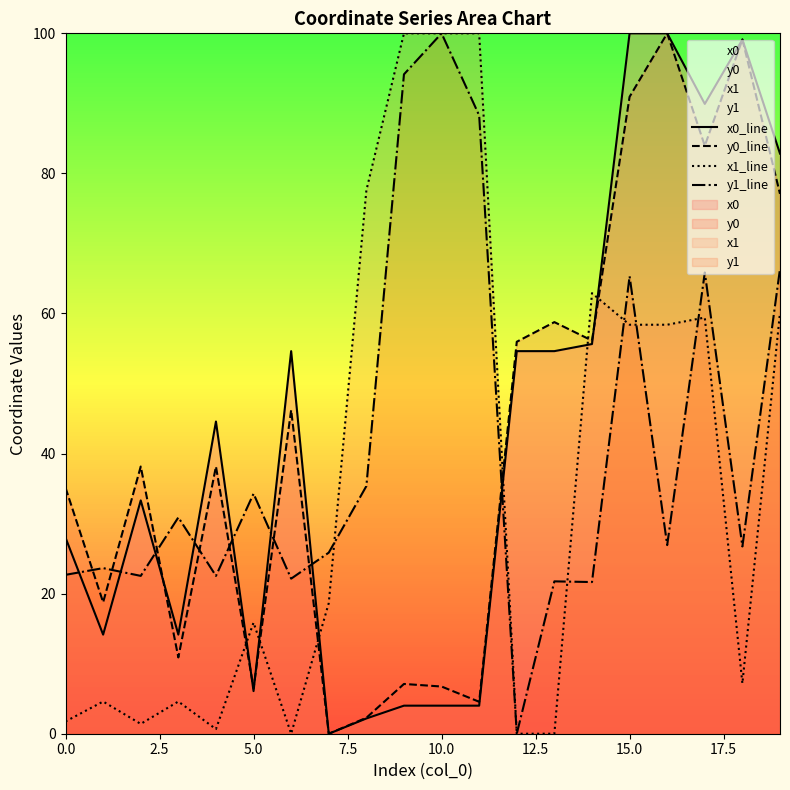

The value of x1_line at 18 is 7.2. True or false?

True